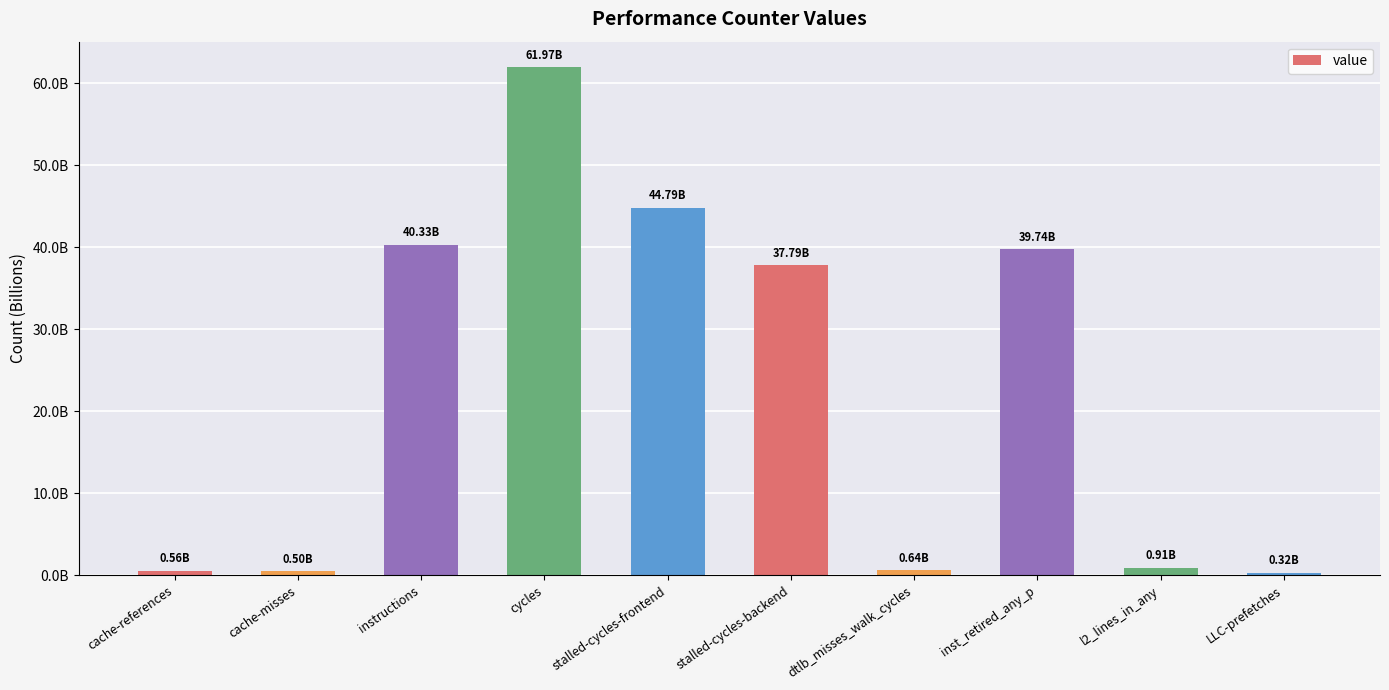

What is the difference between the second highest and second lowest values?

44296628801